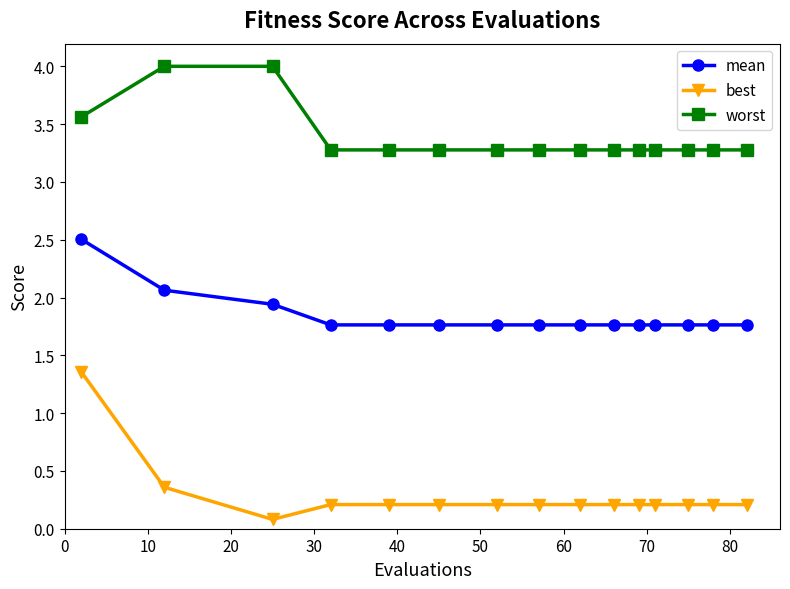

Rank the series by their maximum value, from highest to lowest.

worst, mean, best